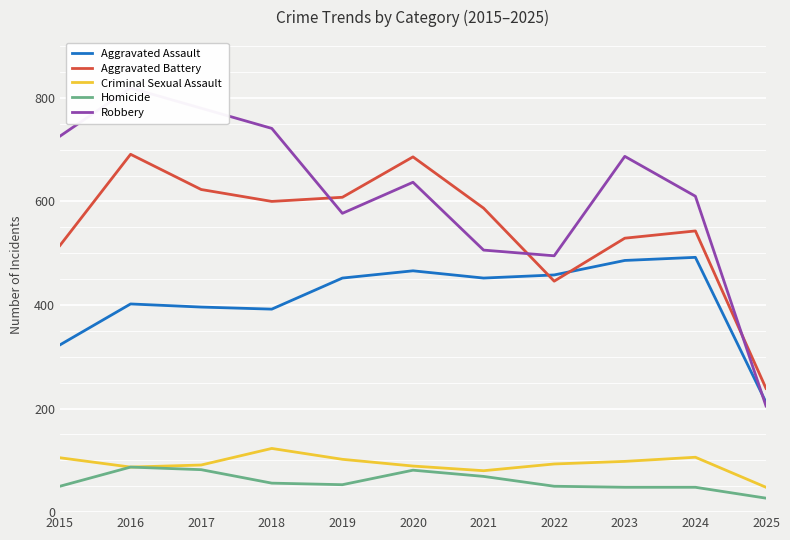

Where is the first local minimum for Aggravated Battery?

2018